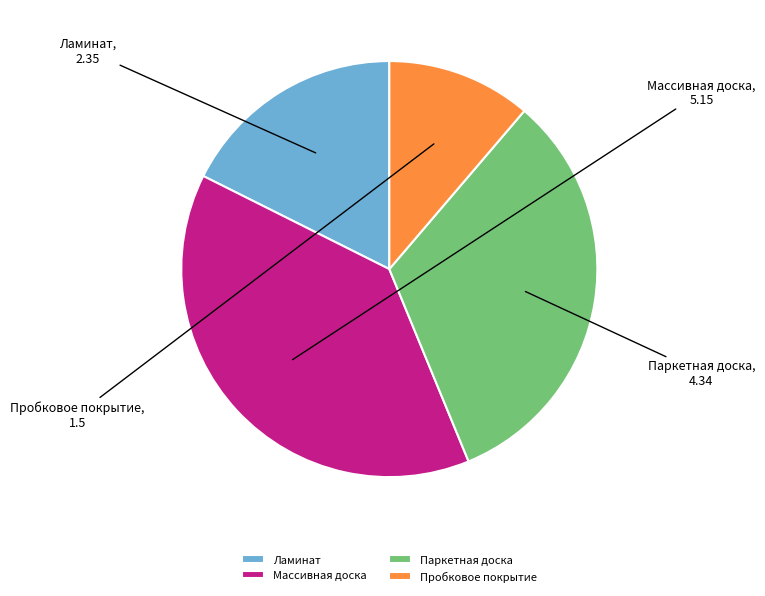

Which has a higher value, Ламинат or Паркетная доска?

Паркетная доска